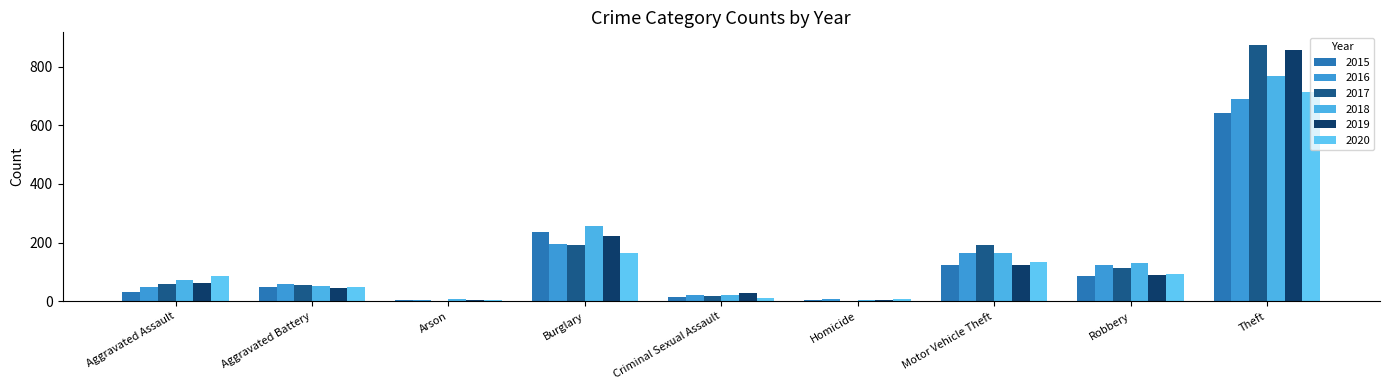

Reading left to right, transcribe all the data shown in this chart.

2015: 31	50	3	236	13	4	125	87	641
2016: 50	60	3	194	20	8	163	123	689
2017: 59	54	1	192	19	2	191	115	873
2018: 72	52	6	257	20	5	164	130	767
2019: 61	45	5	221	29	3	125	89	855
2020: 87	48	4	163	12	6	134	94	713